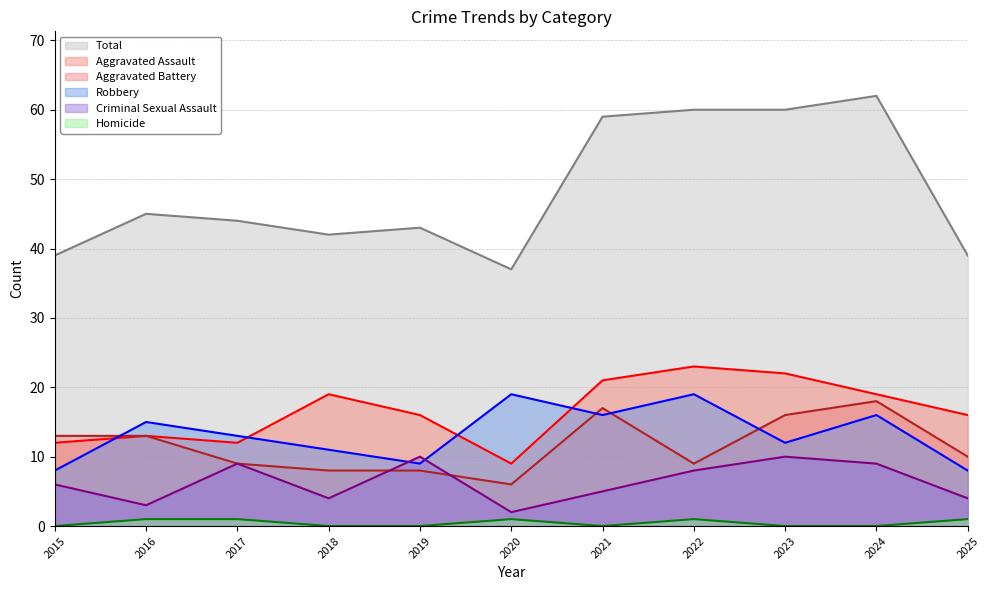

Count the number of categories in the chart.

11